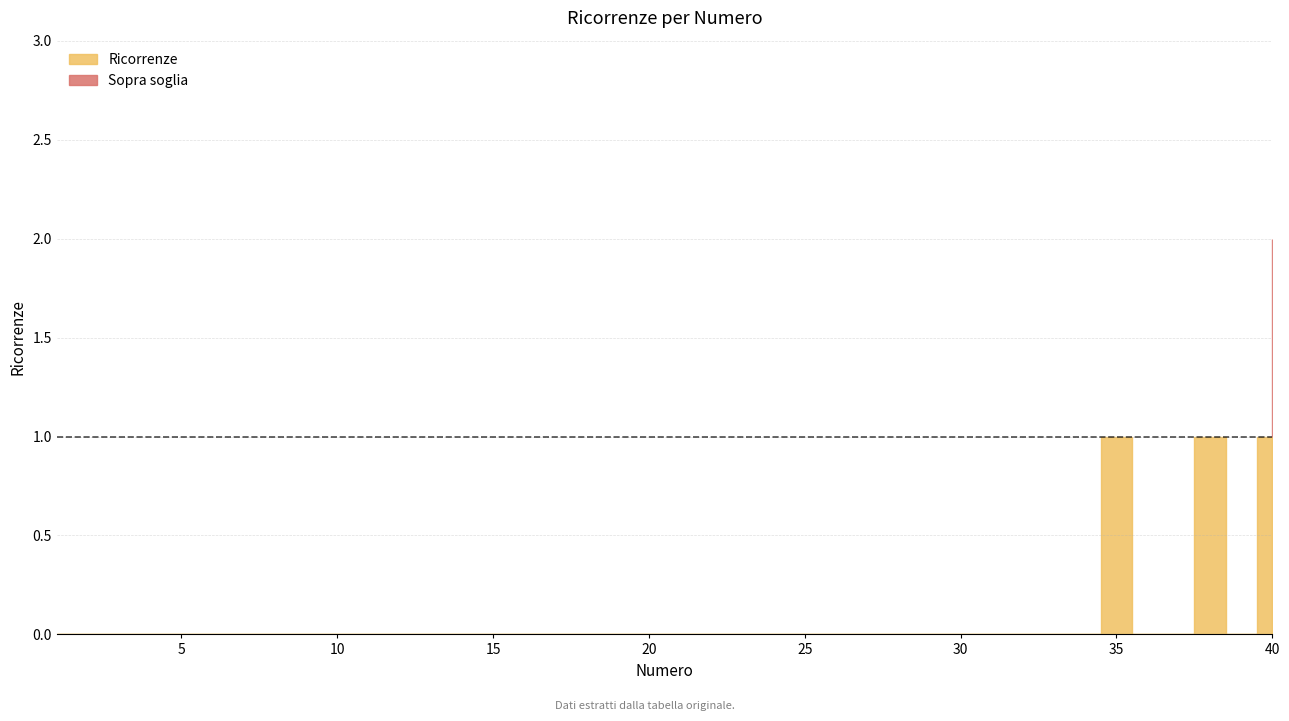

At which category does the data reach its first local valley?

39